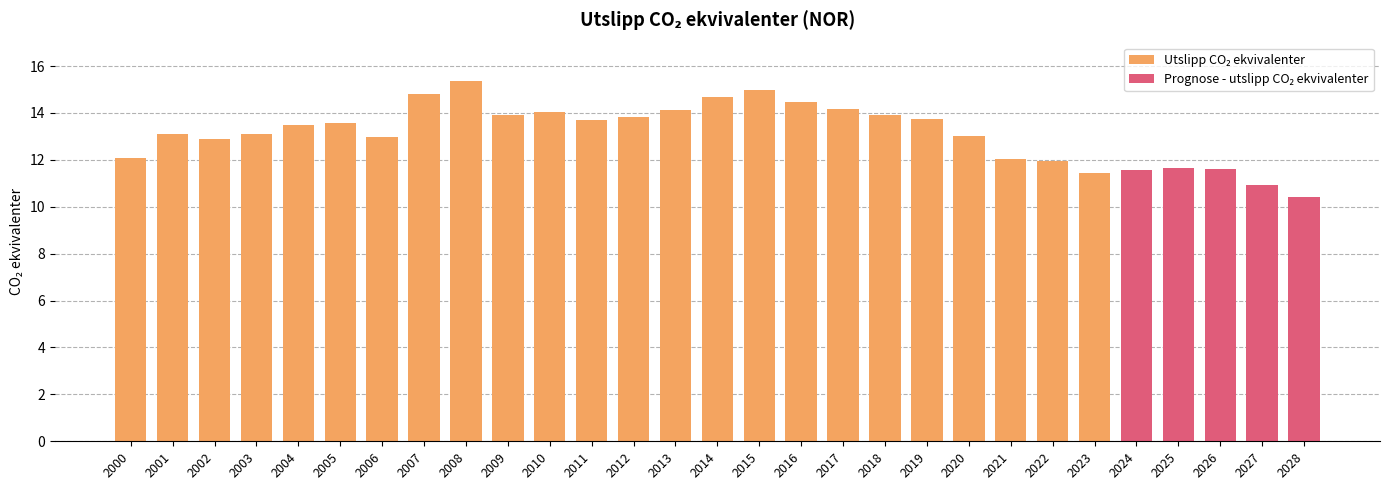

What is the ratio of the value at 2006 to the value at 2015?

0.9